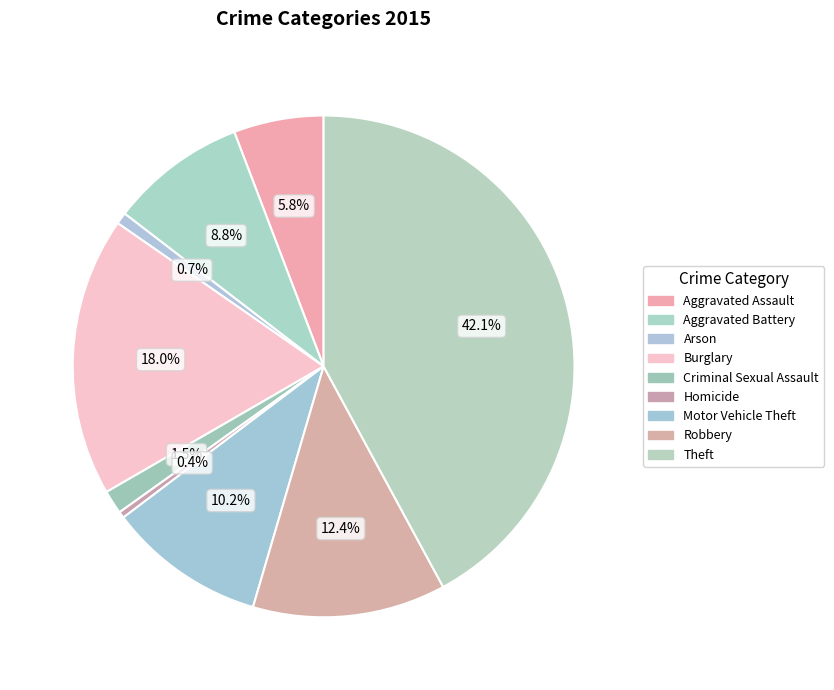

Count the number of slices in the pie.

9